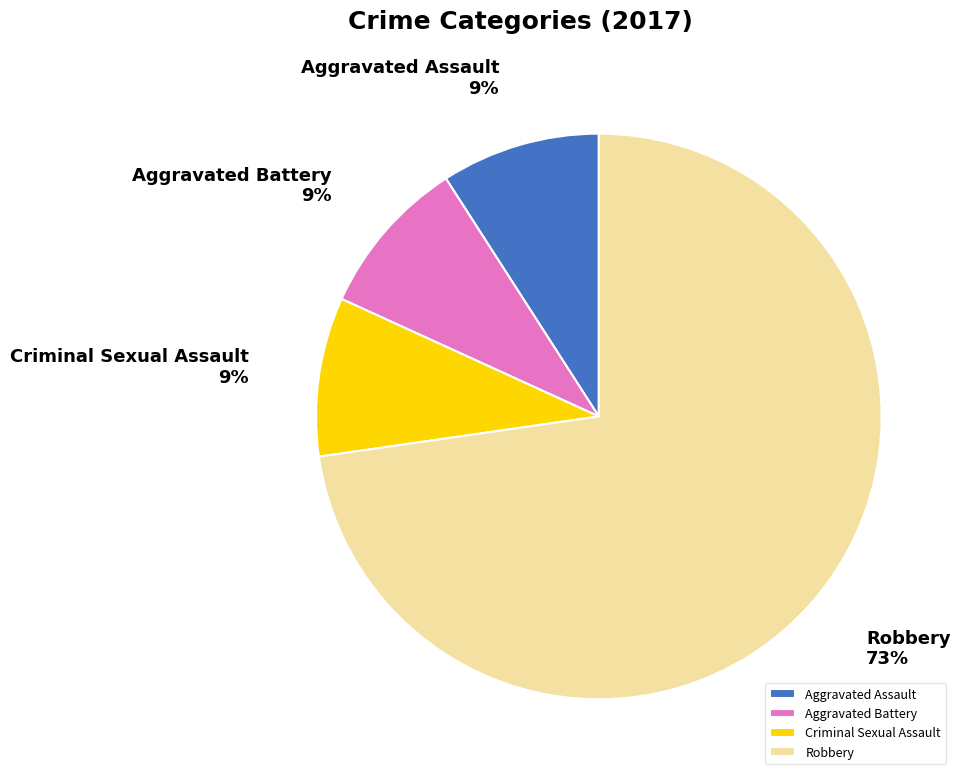

Is it true that Aggravated Assault is 9% of the pie?

True